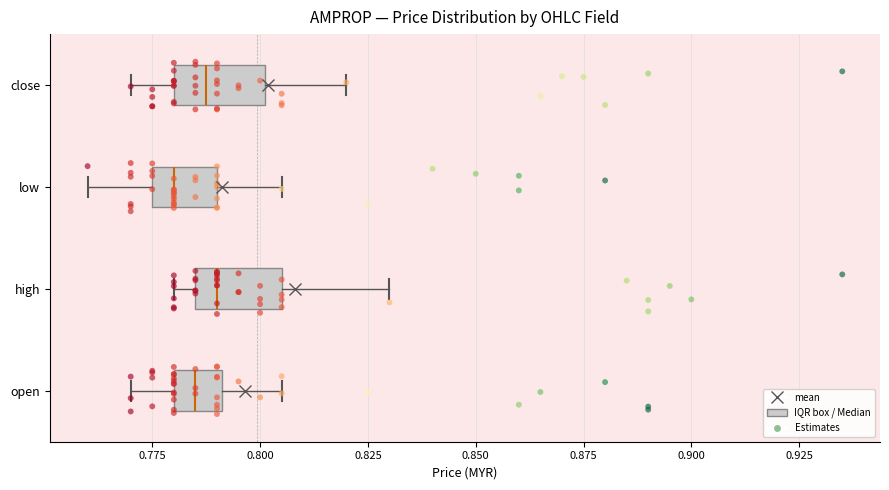

Where is the right edge of the box for low on the x-axis? The values are not printed on the chart, so give them approximately, as read against the axis.

0.790